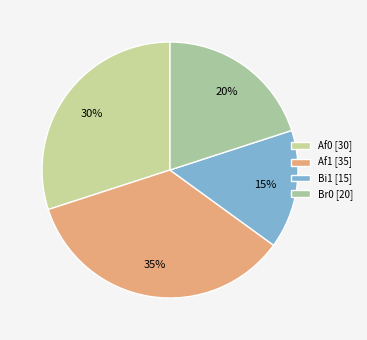

Rank the categories by value from highest to lowest.

Af1 [35], Af0 [30], Br0 [20], Bi1 [15]